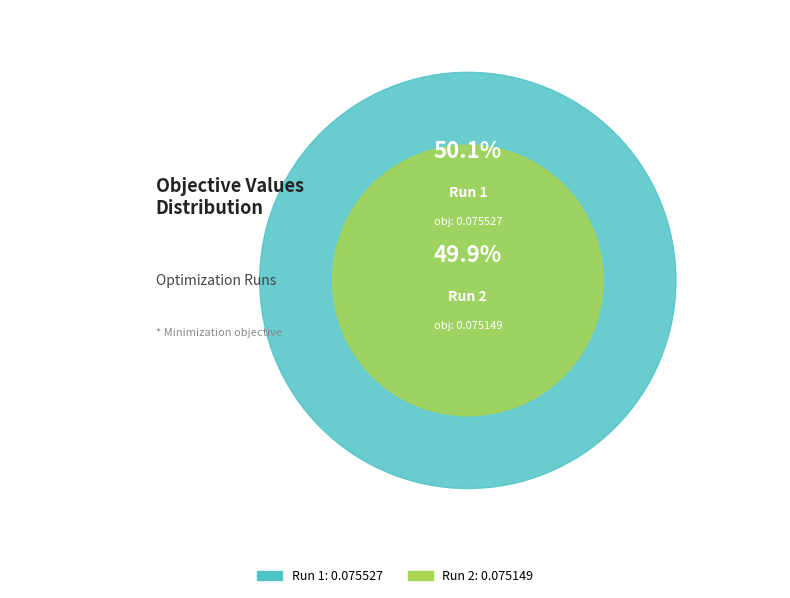

Do Run 2 and Run 1 together represent more than half of the pie?

Yes